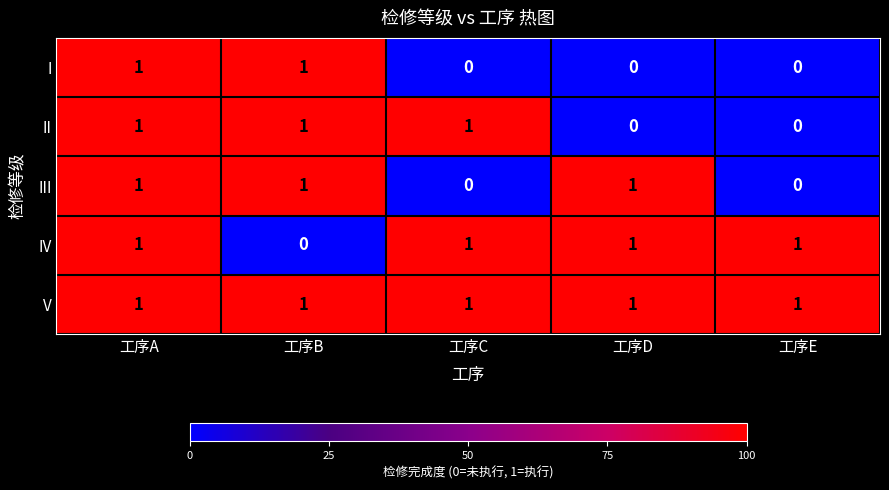

Is it true that I equals 2 at 工序A?

False